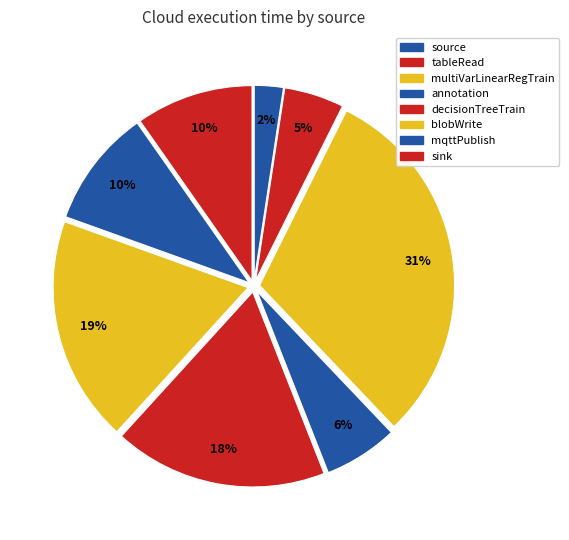

What is the smallest slice in the pie chart?

source